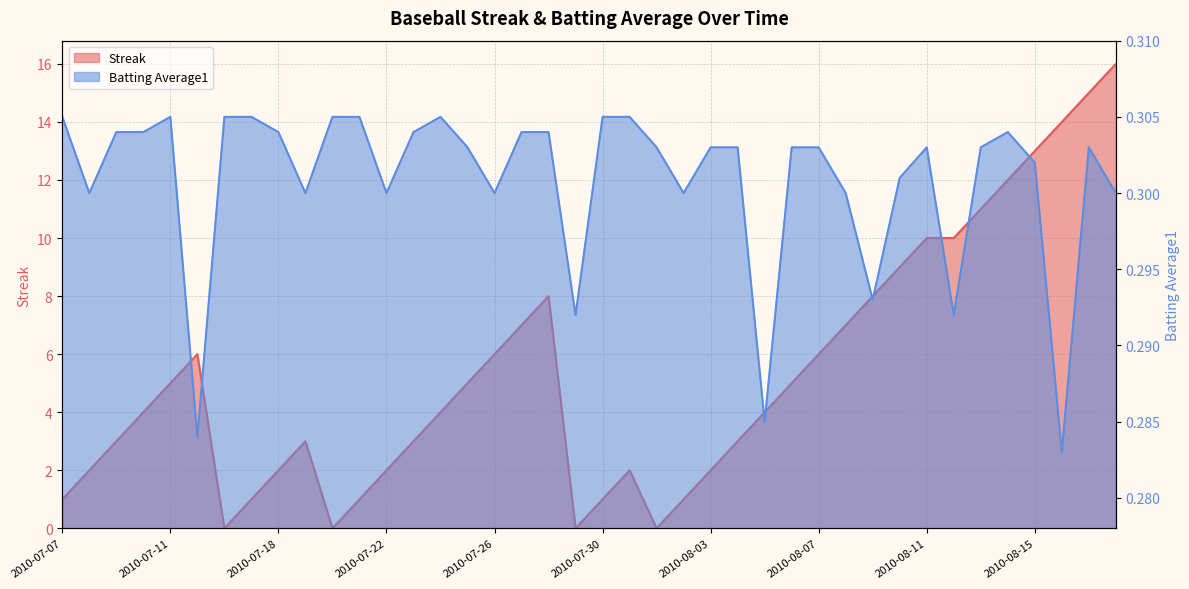

What is the average value of the Streak series?

5.3